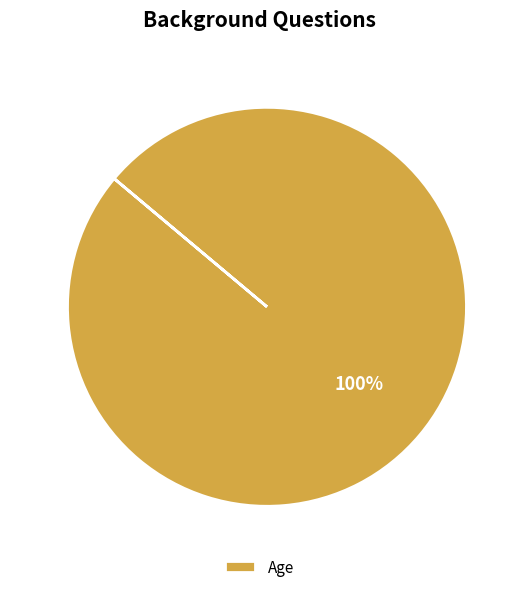

Rank the categories by value from highest to lowest.

Age